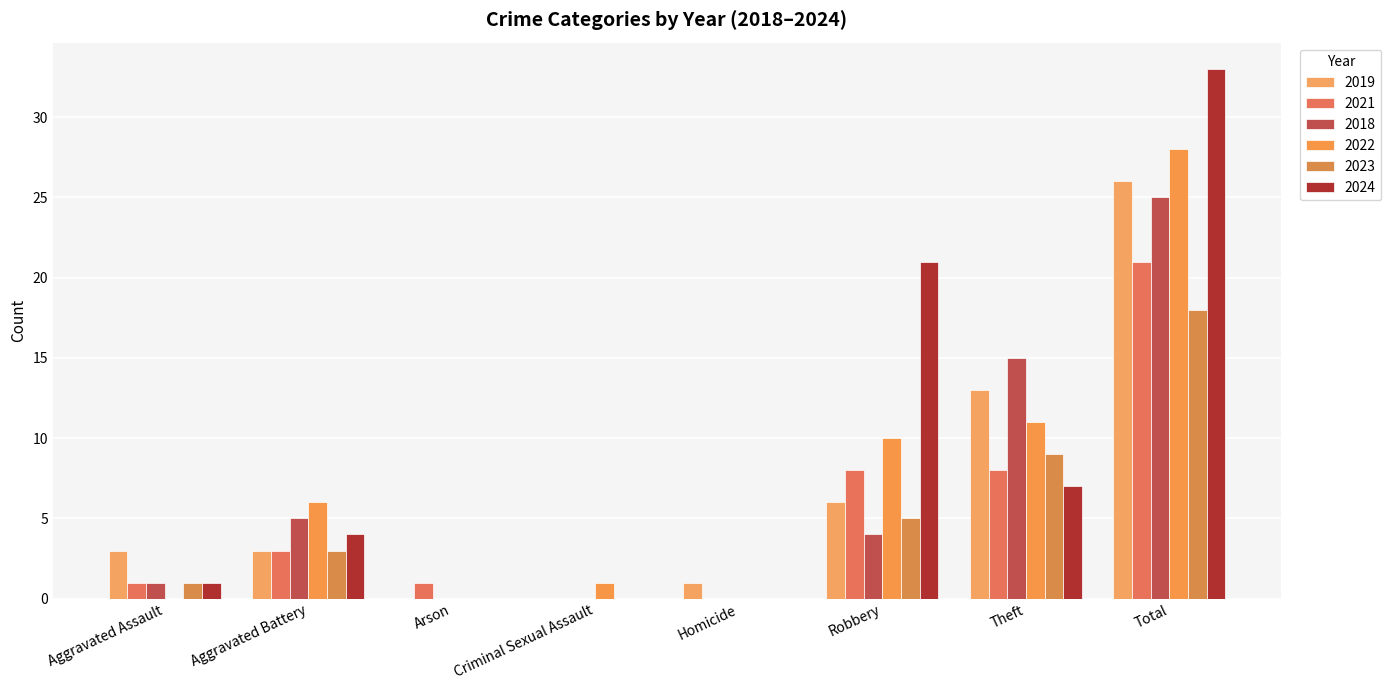

The value of 2024 at Robbery is 34. True or false?

False